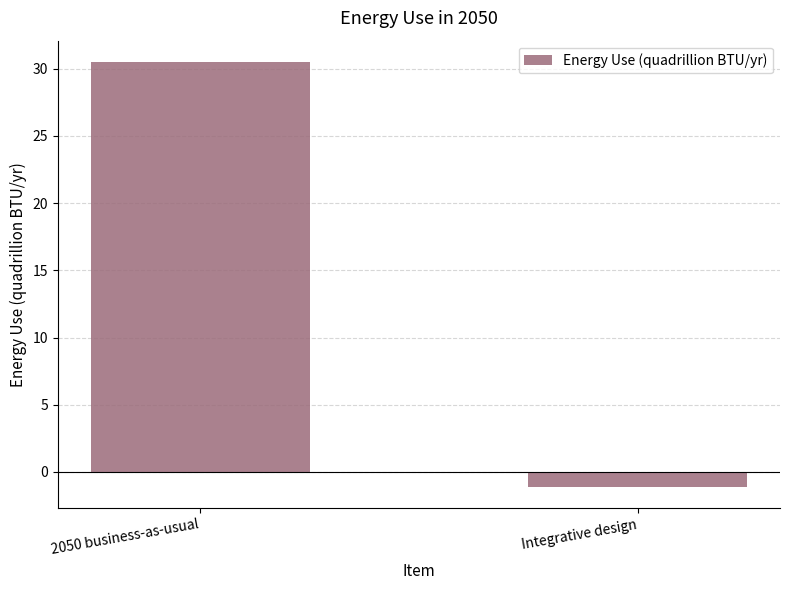

Are the bars horizontal?

No